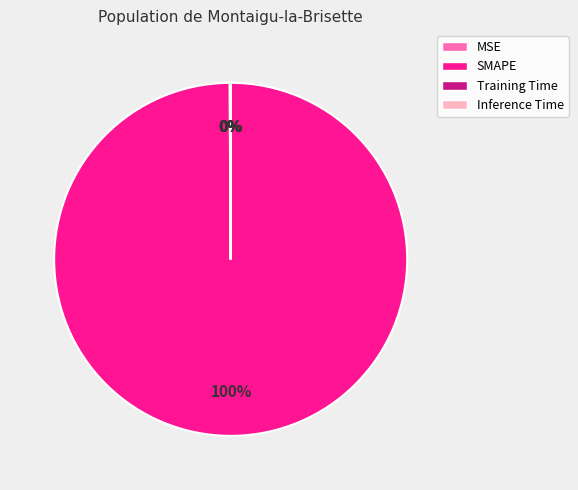

Is there any slice that represents more than half of the pie?

Yes